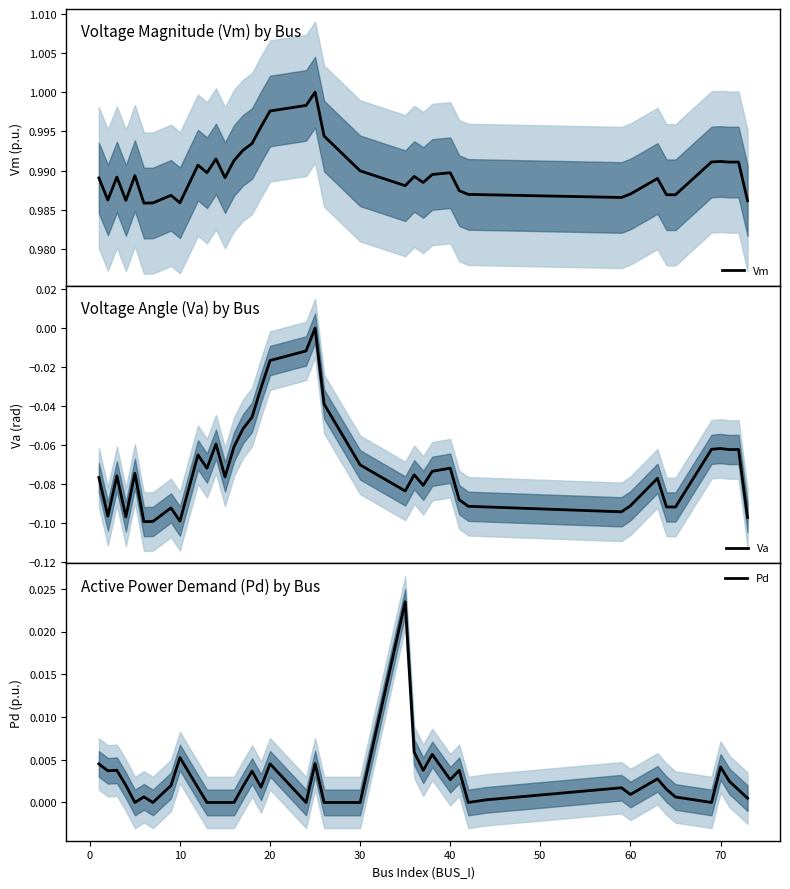

Does the chart display data point markers on the line(s)?

No